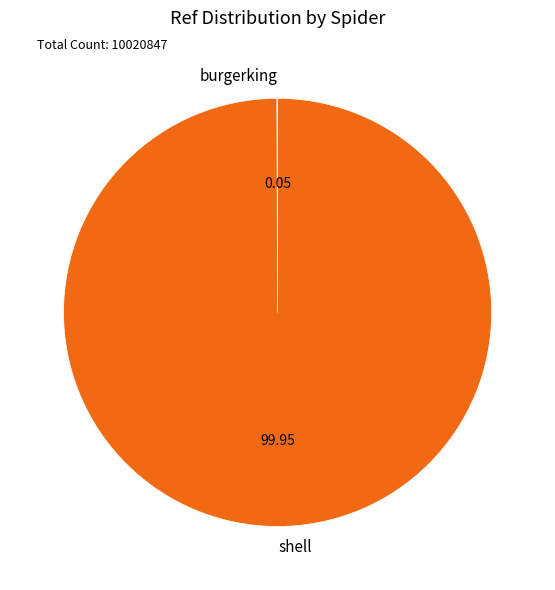

Which slice is the largest?

shell